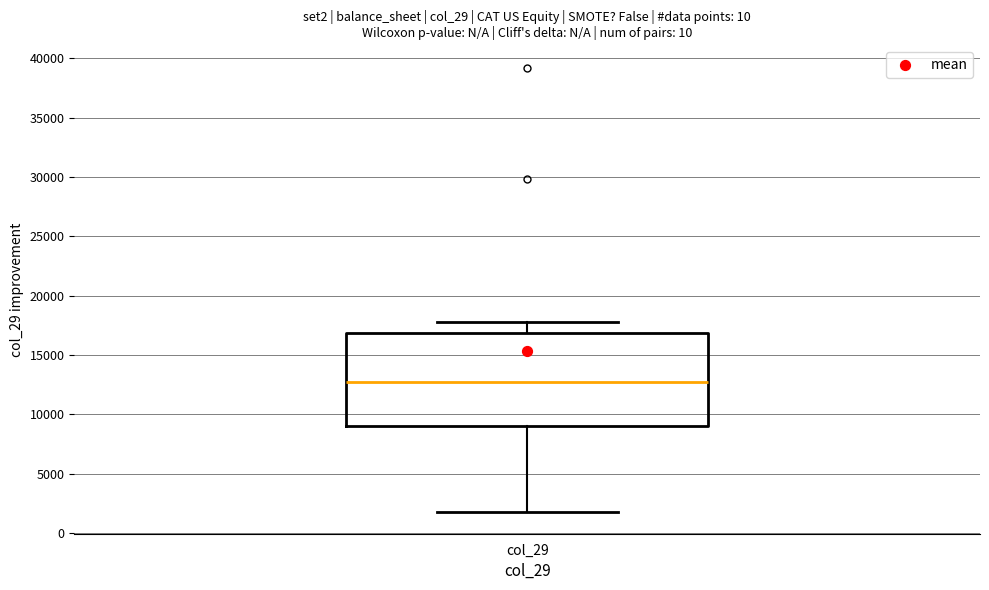

Where does the lower whisker of the box for col_29 end on the y-axis? The values are not printed on the chart, so give them approximately, as read against the axis.

2000